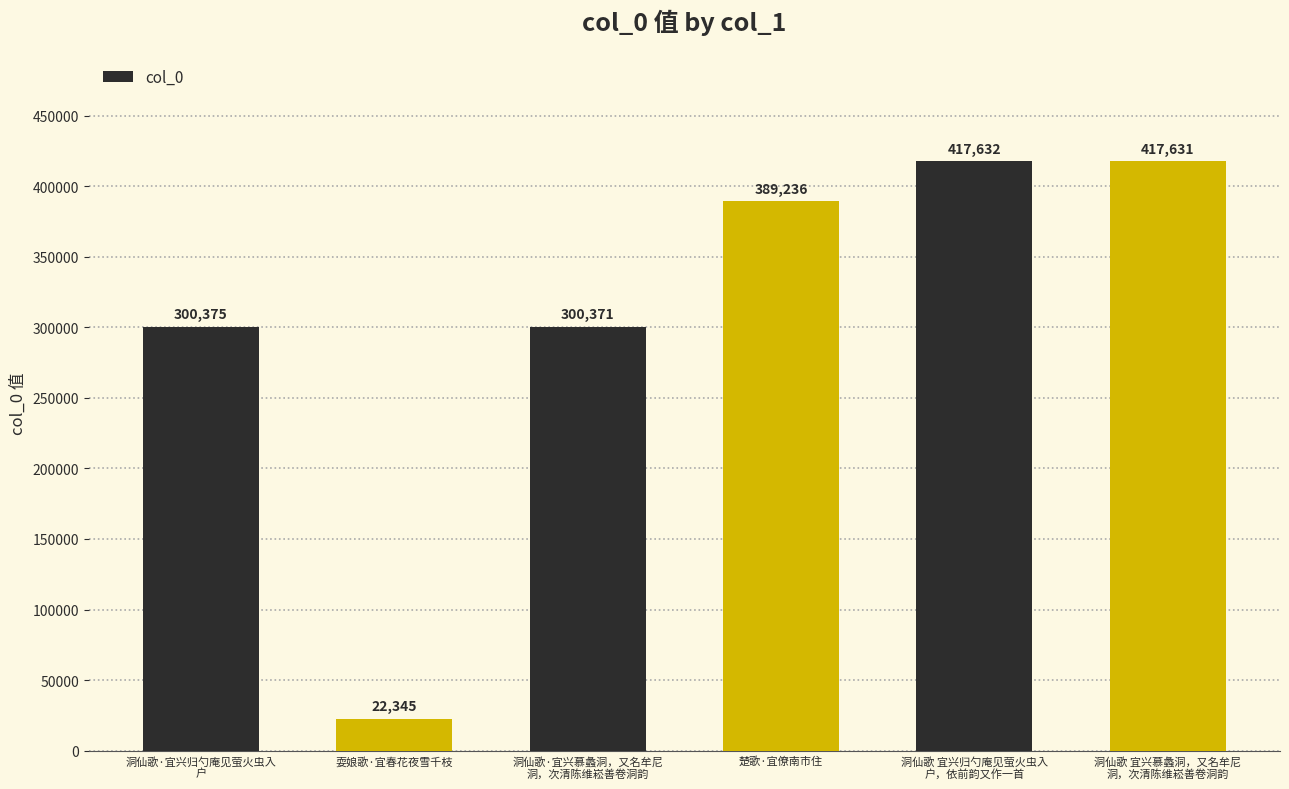

List the labels in order of value, largest first.

洞仙歌 宜兴归勺庵见萤火虫入
户，依前韵又作一首, 洞仙歌 宜兴慕蠡洞，又名牟尼
洞，次清陈维崧善卷洞韵, 楚歌·宜僚南市住, 洞仙歌·宜兴归勺庵见萤火虫入
户, 洞仙歌·宜兴慕蠡洞，又名牟尼
洞，次清陈维崧善卷洞韵, 耍娘歌·宜春花夜雪千枝